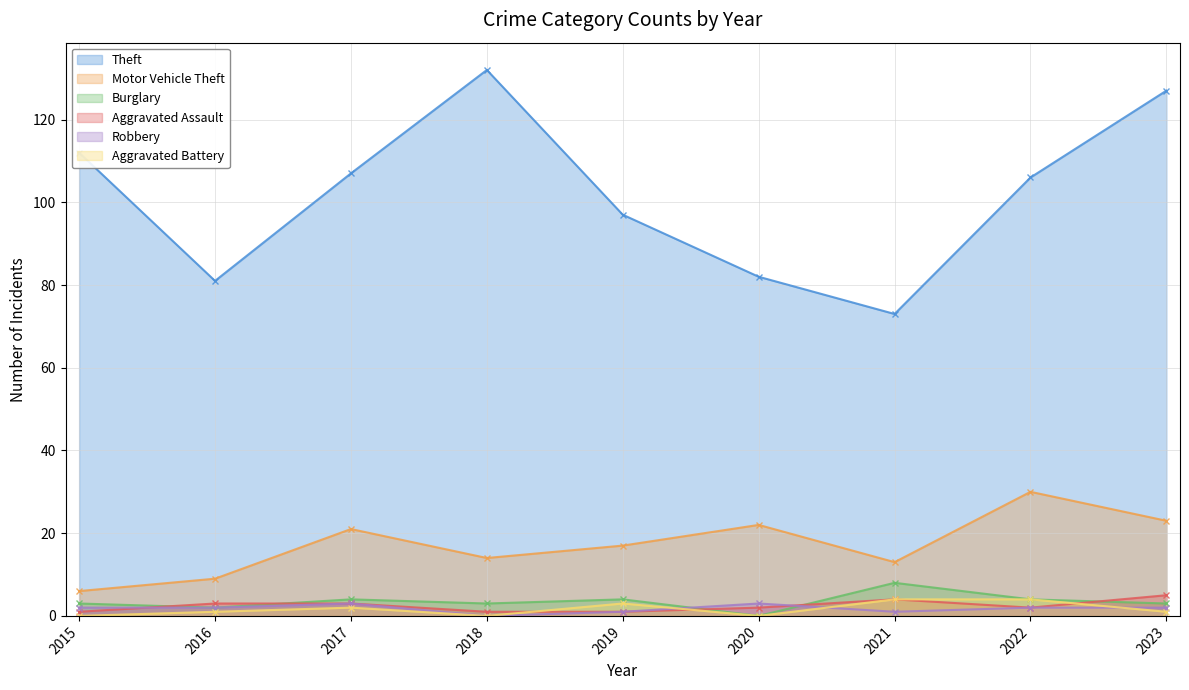

What is the value of the Aggravated Battery point at the 8th from the left?

4